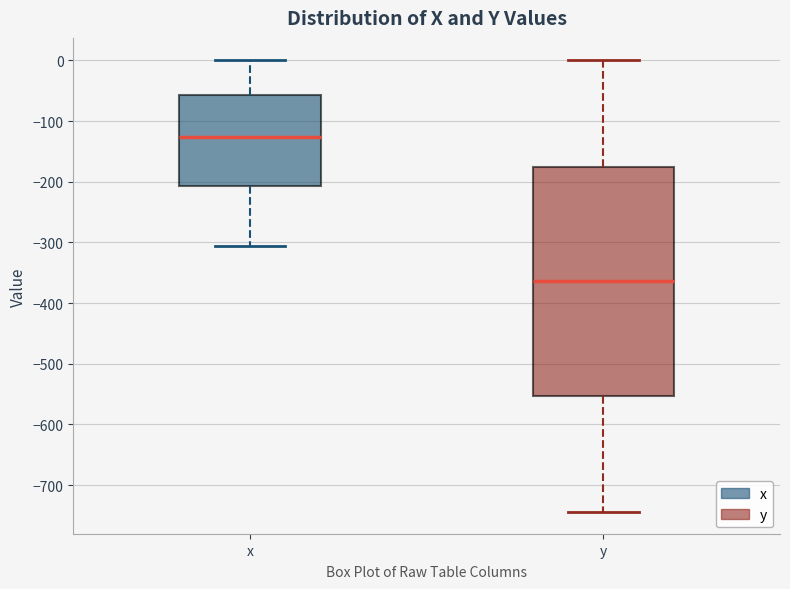

Which box's median line is the lowest?

y